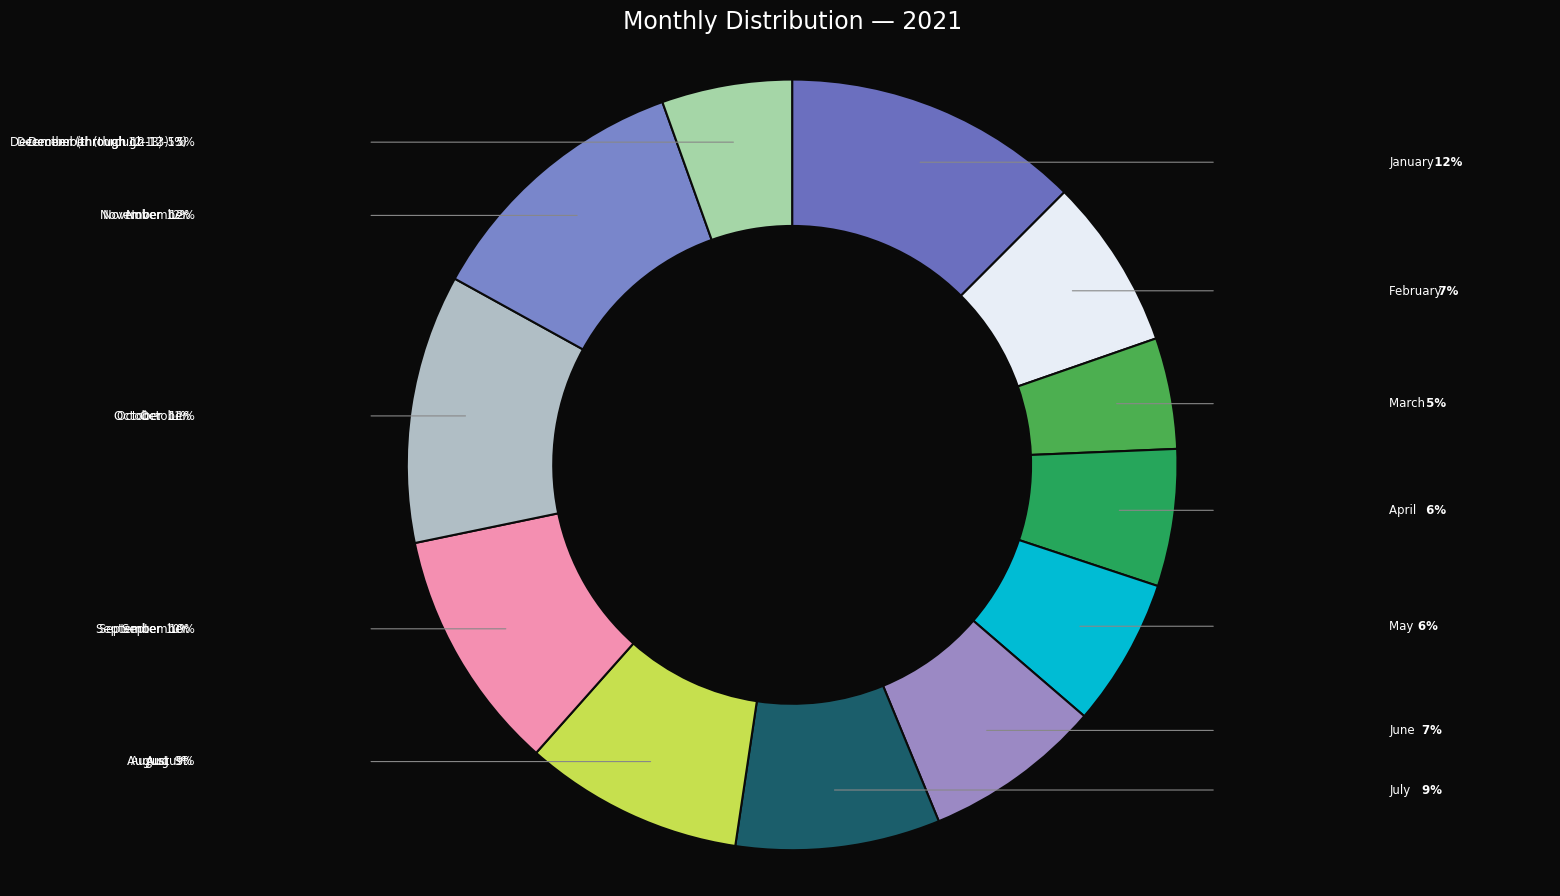

Is there a majority slice in this chart?

No